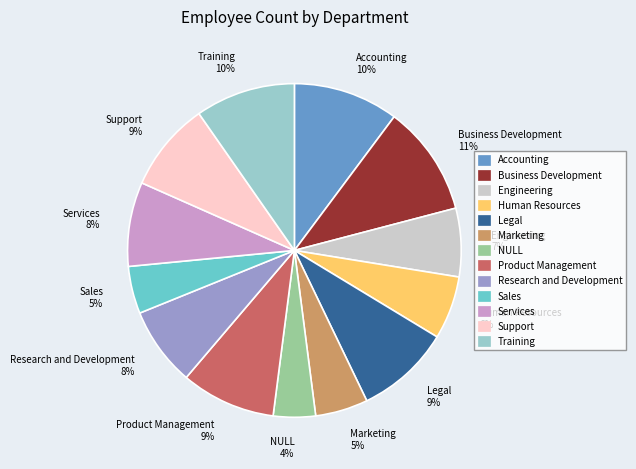

To the nearest percent, what is the combined percentage of Product Management and Marketing?

14%